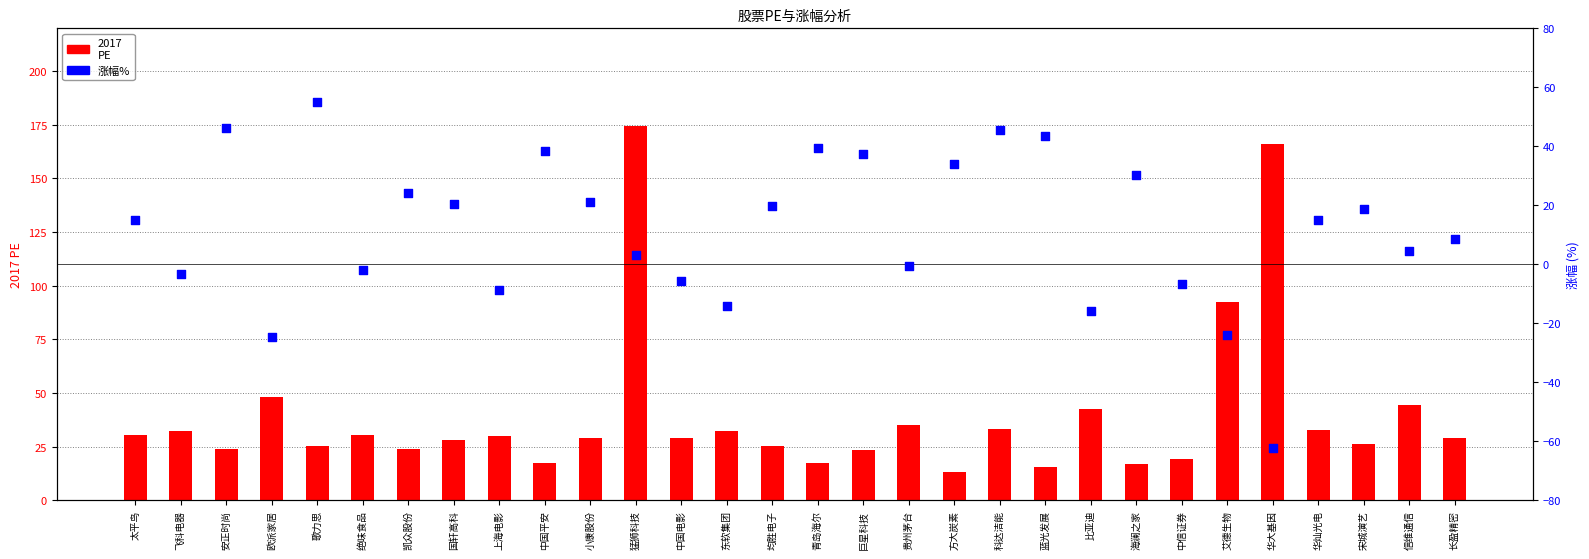

At how many categories does at least one series exceed 80?

3